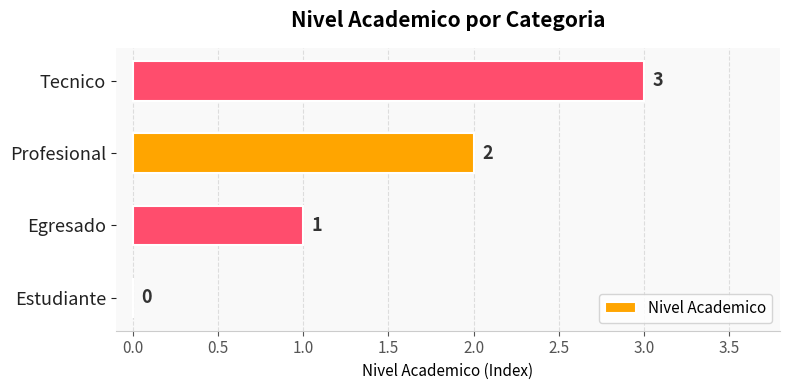

What is the sum of all values?

6